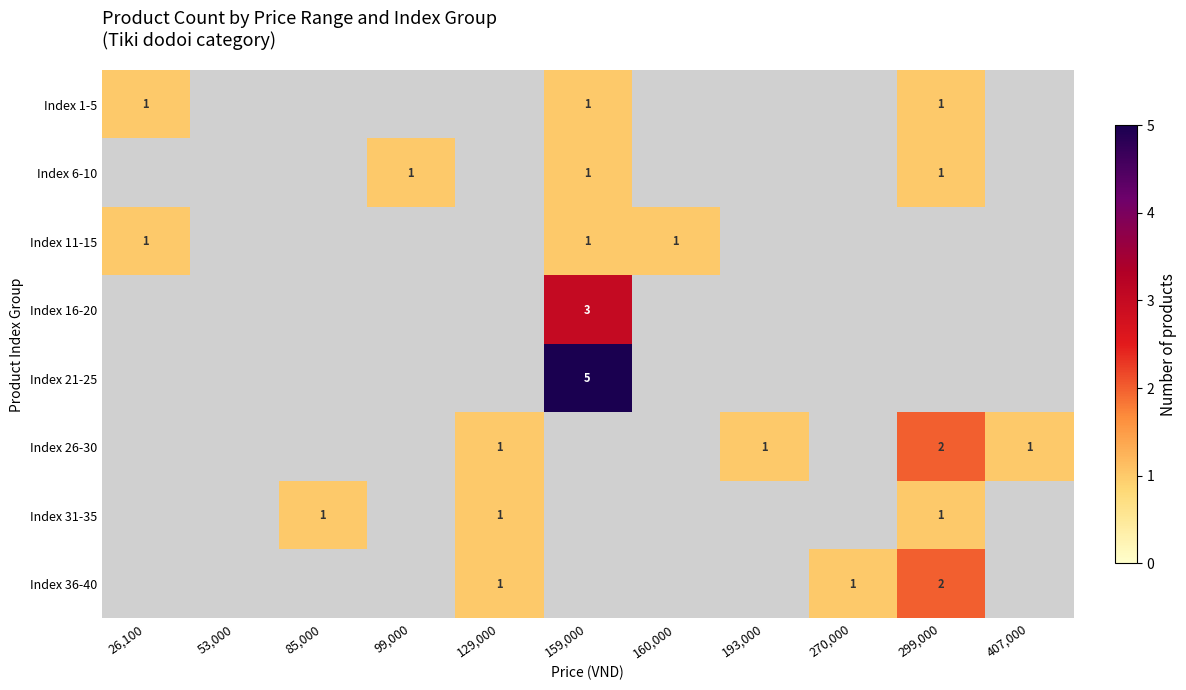

The Index 26-30 series shows 1 at 129,000. True or false?

True